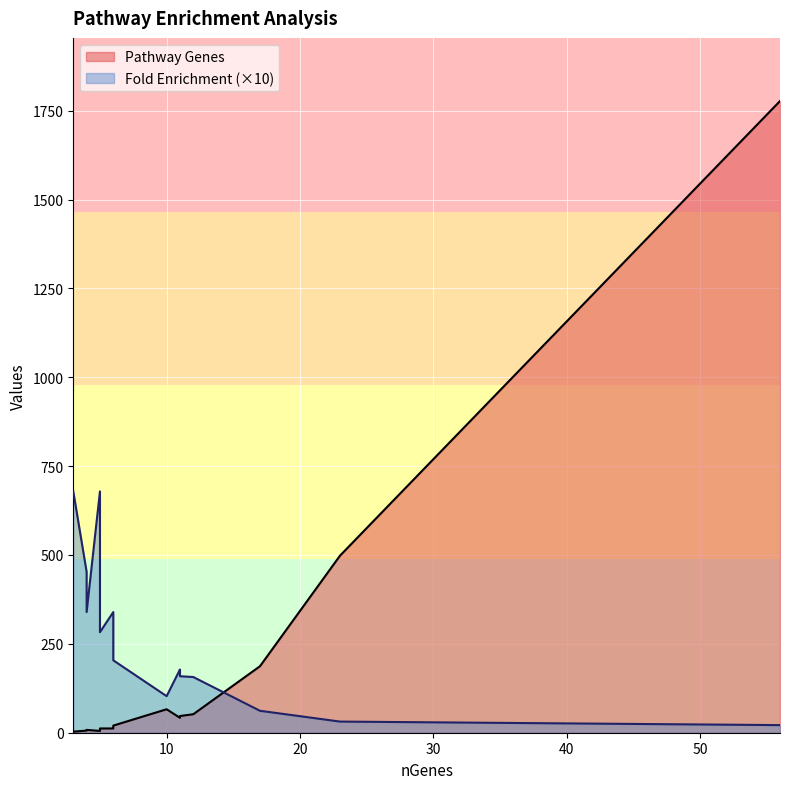

Count the number of values greater than 20.

8